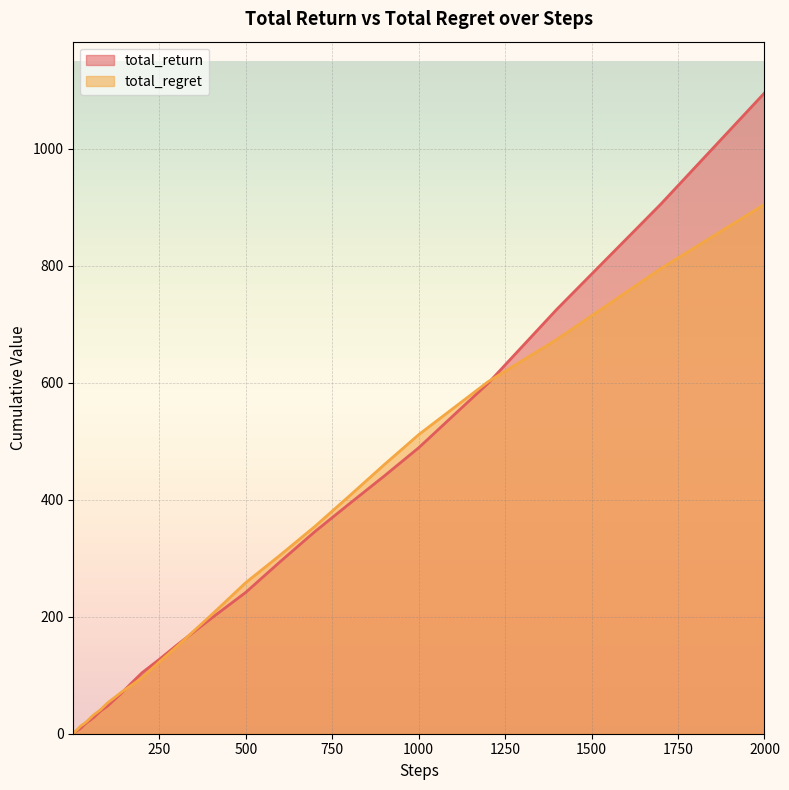

At 170, list the series in order from smallest to largest.

total_regret, total_return